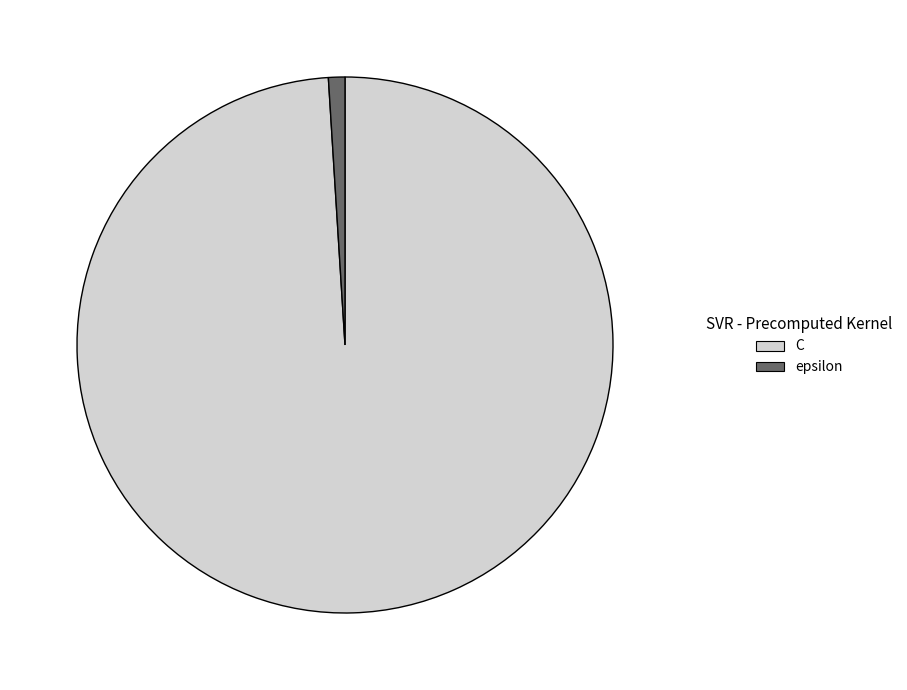

How many segments does this pie chart have?

2